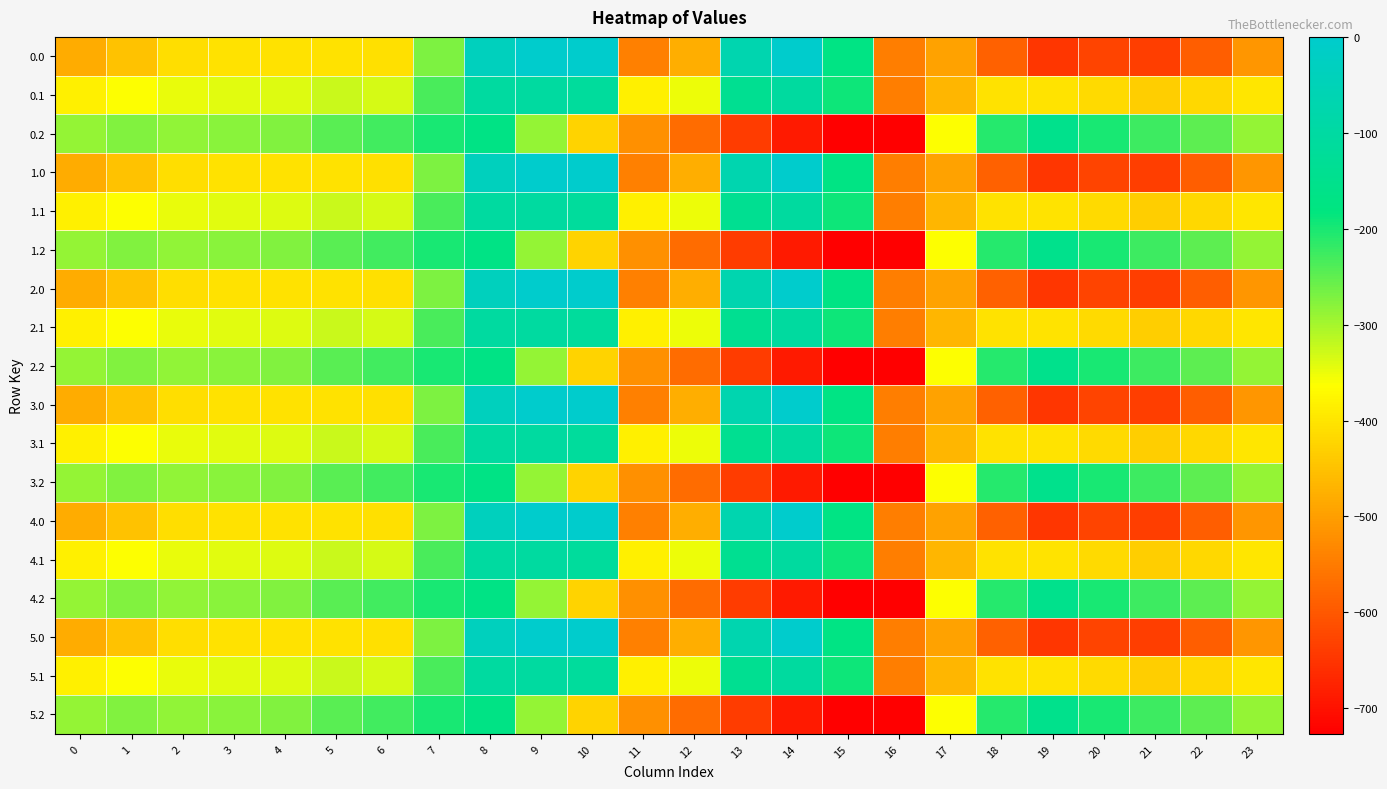

Reading left to right, list all the values displayed in this chart.

0.0: 0=-482.0	1=-449.5	2=-410.3	3=-404.4	4=-404.9	5=-403.8	6=-408.0	7=-270.7	8=-35.0	9=0.0	10=0.0	11=-544.3	12=-477.2	13=-70.2	14=-0.3	15=-172.8	16=-545.4	17=-494.8	18=-586.7	19=-649.2	20=-629.9	21=-638.4	22=-592.3	23=-511.3
0.1: 0=-384.6	1=-361.1	2=-347.9	3=-342.7	4=-339.6	5=-325.7	6=-332.2	7=-234.9	8=-102.3	9=-104.8	10=-114.0	11=-384.7	12=-350.8	13=-141.2	14=-105.5	15=-190.4	16=-547.3	17=-466.6	18=-405.4	19=-400.2	20=-414.5	21=-432.4	22=-419.9	23=-399.4
0.2: 0=-287.1	1=-272.7	2=-285.5	3=-281.0	4=-274.4	5=-245.0	6=-228.8	7=-199.0	8=-169.5	9=-288.5	10=-423.5	11=-520.6	12=-571.2	13=-640.4	14=-687.4	15=-725.8	16=-726.6	17=-362.4	18=-210.0	19=-151.0	20=-199.2	21=-226.4	22=-247.4	23=-287.5
1.0: 0=-482.0	1=-449.5	2=-410.3	3=-404.4	4=-404.9	5=-403.8	6=-408.0	7=-270.7	8=-35.0	9=0.0	10=0.0	11=-544.3	12=-477.2	13=-70.2	14=-0.3	15=-172.8	16=-545.4	17=-494.8	18=-586.7	19=-649.2	20=-629.9	21=-638.4	22=-592.3	23=-511.3
1.1: 0=-384.6	1=-361.1	2=-347.9	3=-342.7	4=-339.6	5=-325.7	6=-332.2	7=-234.9	8=-102.3	9=-104.8	10=-114.0	11=-384.7	12=-350.8	13=-141.2	14=-105.5	15=-190.4	16=-547.3	17=-466.6	18=-405.4	19=-400.2	20=-414.5	21=-432.4	22=-419.9	23=-399.4
1.2: 0=-287.1	1=-272.7	2=-285.5	3=-281.0	4=-274.4	5=-245.0	6=-228.8	7=-199.0	8=-169.5	9=-288.5	10=-423.5	11=-520.6	12=-571.2	13=-640.4	14=-687.4	15=-725.8	16=-726.6	17=-362.4	18=-210.0	19=-151.0	20=-199.2	21=-226.4	22=-247.4	23=-287.5
2.0: 0=-482.0	1=-449.5	2=-410.3	3=-404.4	4=-404.9	5=-403.8	6=-408.0	7=-270.7	8=-35.0	9=0.0	10=0.0	11=-544.3	12=-477.2	13=-70.2	14=-0.3	15=-172.8	16=-545.4	17=-494.8	18=-586.7	19=-649.2	20=-629.9	21=-638.4	22=-592.3	23=-511.3
2.1: 0=-384.6	1=-361.1	2=-347.9	3=-342.7	4=-339.6	5=-325.7	6=-332.2	7=-234.9	8=-102.3	9=-104.8	10=-114.0	11=-384.7	12=-350.8	13=-141.2	14=-105.5	15=-190.4	16=-547.3	17=-466.6	18=-405.4	19=-400.2	20=-414.5	21=-432.4	22=-419.9	23=-399.4
2.2: 0=-287.1	1=-272.7	2=-285.5	3=-281.0	4=-274.4	5=-245.0	6=-228.8	7=-199.0	8=-169.5	9=-288.5	10=-423.5	11=-520.6	12=-571.2	13=-640.4	14=-687.4	15=-725.8	16=-726.6	17=-362.4	18=-210.0	19=-151.0	20=-199.2	21=-226.4	22=-247.4	23=-287.5
3.0: 0=-482.0	1=-449.5	2=-410.3	3=-404.4	4=-404.9	5=-403.8	6=-408.0	7=-270.7	8=-35.0	9=0.0	10=0.0	11=-544.3	12=-477.2	13=-70.2	14=-0.3	15=-172.8	16=-545.4	17=-494.8	18=-586.7	19=-649.2	20=-629.9	21=-638.4	22=-592.3	23=-511.3
3.1: 0=-384.6	1=-361.1	2=-347.9	3=-342.7	4=-339.6	5=-325.7	6=-332.2	7=-234.9	8=-102.3	9=-104.8	10=-114.0	11=-384.7	12=-350.8	13=-141.2	14=-105.5	15=-190.4	16=-547.3	17=-466.6	18=-405.4	19=-400.2	20=-414.5	21=-432.4	22=-419.9	23=-399.4
3.2: 0=-287.1	1=-272.7	2=-285.5	3=-281.0	4=-274.4	5=-245.0	6=-228.8	7=-199.0	8=-169.5	9=-288.5	10=-423.5	11=-520.6	12=-571.2	13=-640.4	14=-687.4	15=-725.8	16=-726.6	17=-362.4	18=-210.0	19=-151.0	20=-199.2	21=-226.4	22=-247.4	23=-287.5
4.0: 0=-482.0	1=-449.5	2=-410.3	3=-404.4	4=-404.9	5=-403.8	6=-408.0	7=-270.7	8=-35.0	9=0.0	10=0.0	11=-544.3	12=-477.2	13=-70.2	14=-0.3	15=-172.8	16=-545.4	17=-494.8	18=-586.7	19=-649.2	20=-629.9	21=-638.4	22=-592.3	23=-511.3
4.1: 0=-384.6	1=-361.1	2=-347.9	3=-342.7	4=-339.6	5=-325.7	6=-332.2	7=-234.9	8=-102.3	9=-104.8	10=-114.0	11=-384.7	12=-350.8	13=-141.2	14=-105.5	15=-190.4	16=-547.3	17=-466.6	18=-405.4	19=-400.2	20=-414.5	21=-432.4	22=-419.9	23=-399.4
4.2: 0=-287.1	1=-272.7	2=-285.5	3=-281.0	4=-274.4	5=-245.0	6=-228.8	7=-199.0	8=-169.5	9=-288.5	10=-423.5	11=-520.6	12=-571.2	13=-640.4	14=-687.4	15=-725.8	16=-726.6	17=-362.4	18=-210.0	19=-151.0	20=-199.2	21=-226.4	22=-247.4	23=-287.5
5.0: 0=-482.0	1=-449.5	2=-410.3	3=-404.4	4=-404.9	5=-403.8	6=-408.0	7=-270.7	8=-35.0	9=0.0	10=0.0	11=-544.3	12=-477.2	13=-70.2	14=-0.3	15=-172.8	16=-545.4	17=-494.8	18=-586.7	19=-649.2	20=-629.9	21=-638.4	22=-592.3	23=-511.3
5.1: 0=-384.6	1=-361.1	2=-347.9	3=-342.7	4=-339.6	5=-325.7	6=-332.2	7=-234.9	8=-102.3	9=-104.8	10=-114.0	11=-384.7	12=-350.8	13=-141.2	14=-105.5	15=-190.4	16=-547.3	17=-466.6	18=-405.4	19=-400.2	20=-414.5	21=-432.4	22=-419.9	23=-399.4
5.2: 0=-287.1	1=-272.7	2=-285.5	3=-281.0	4=-274.4	5=-245.0	6=-228.8	7=-199.0	8=-169.5	9=-288.5	10=-423.5	11=-520.6	12=-571.2	13=-640.4	14=-687.4	15=-725.8	16=-726.6	17=-362.4	18=-210.0	19=-151.0	20=-199.2	21=-226.4	22=-247.4	23=-287.5